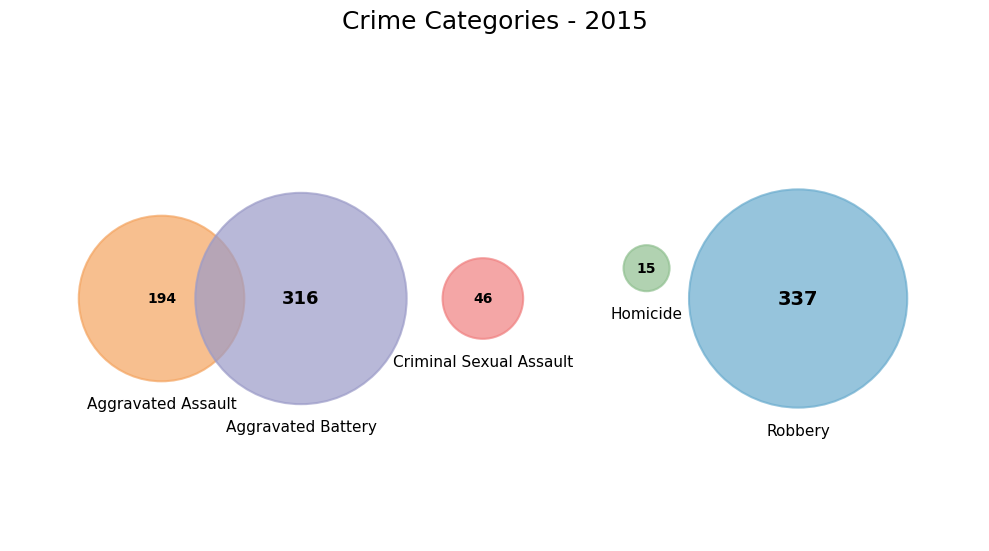

What percentage do Aggravated Assault and Robbery together represent?

58.5%